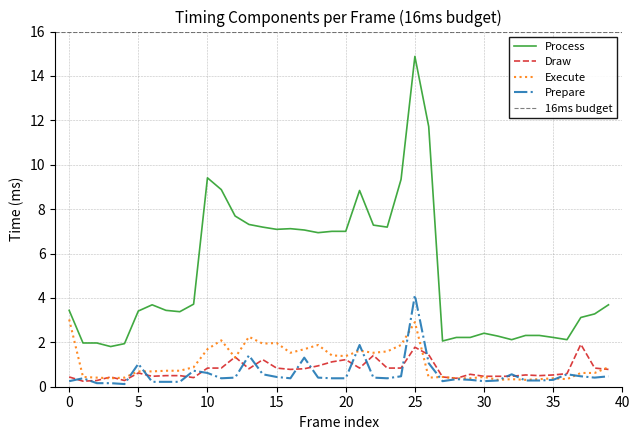

Is this an area chart (filled region under the line)?

No